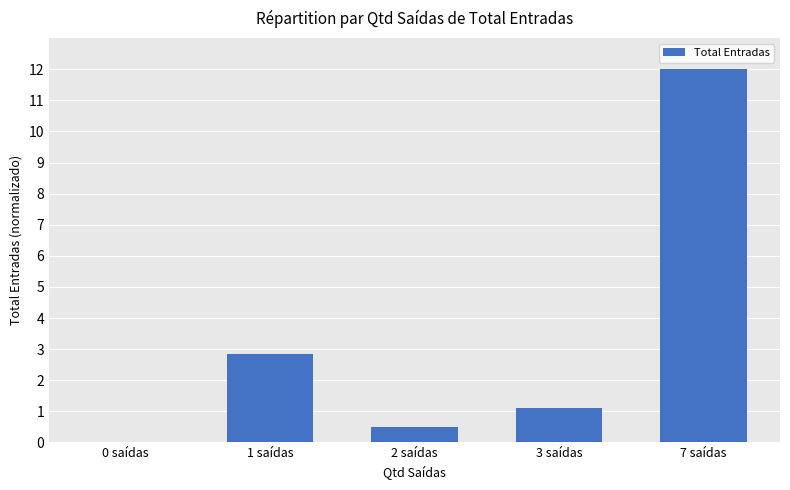

What is the maximum value shown in the chart?

12.0